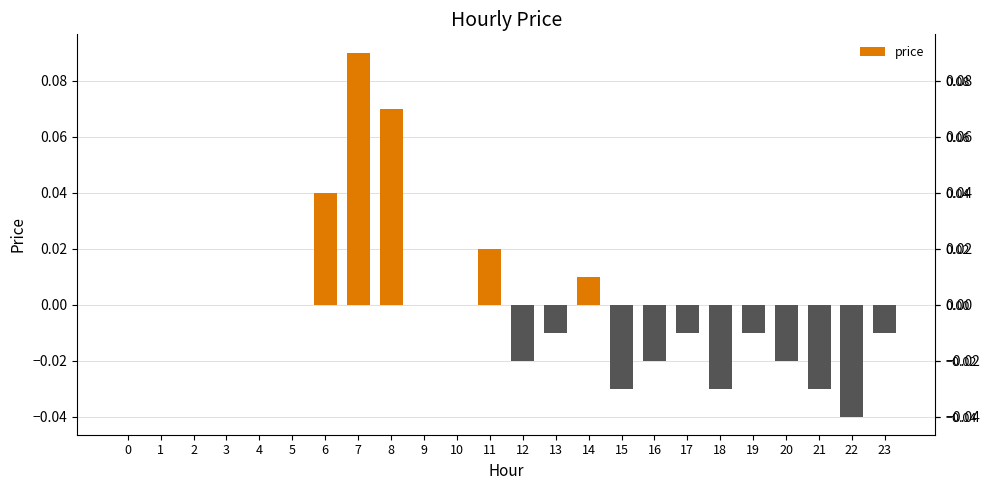

At which category does the chart reach its peak across all series?

7